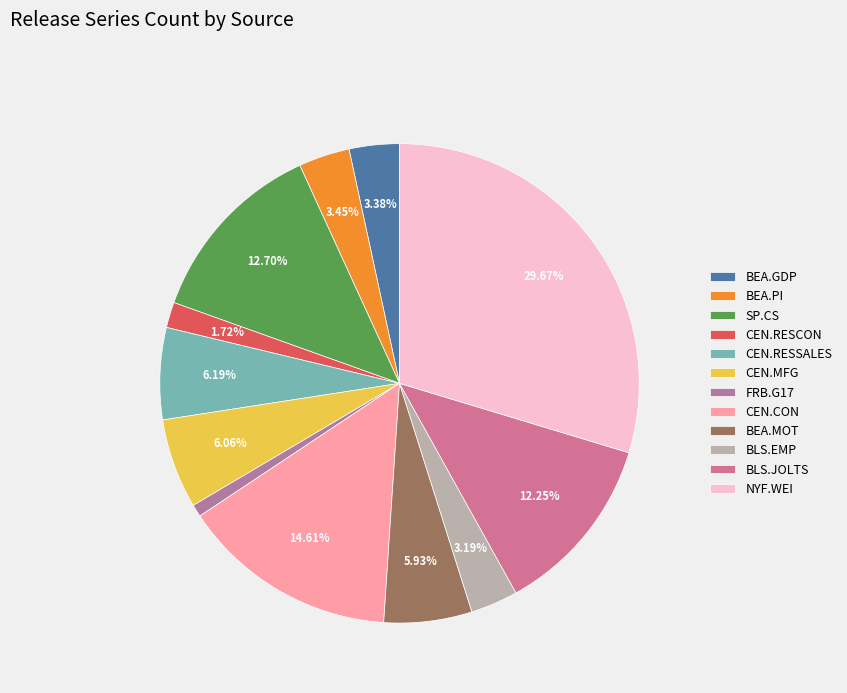

Does any single category account for the majority?

No